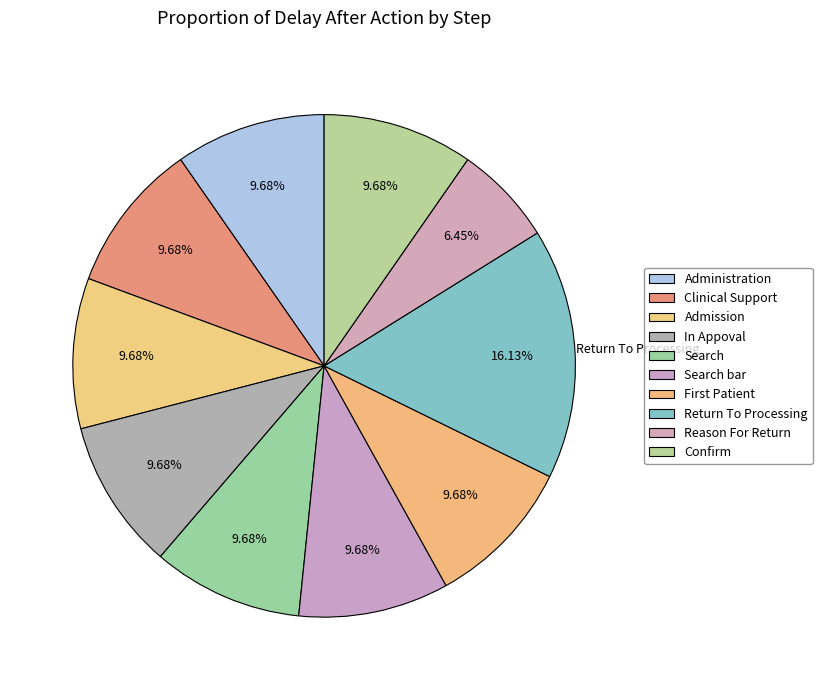

Is there any slice that represents more than half of the pie?

No